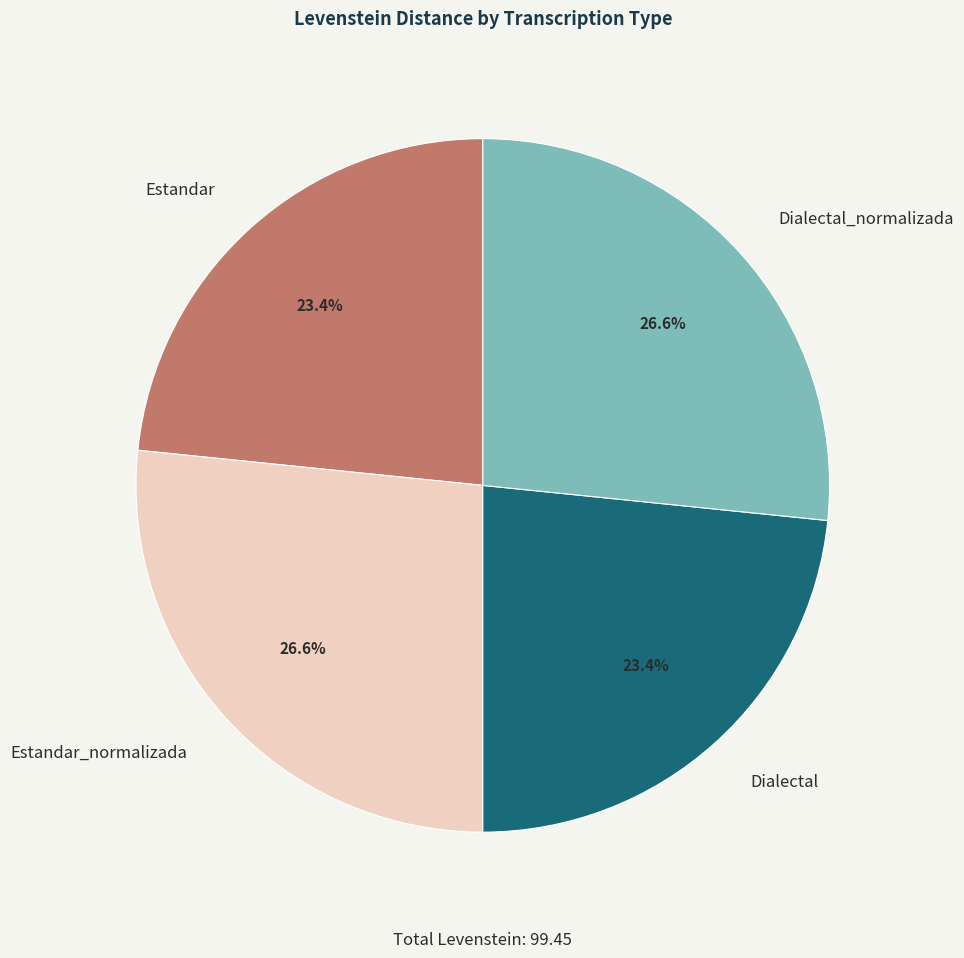

To the nearest percent, what percentage of the pie is Dialectal?

23%